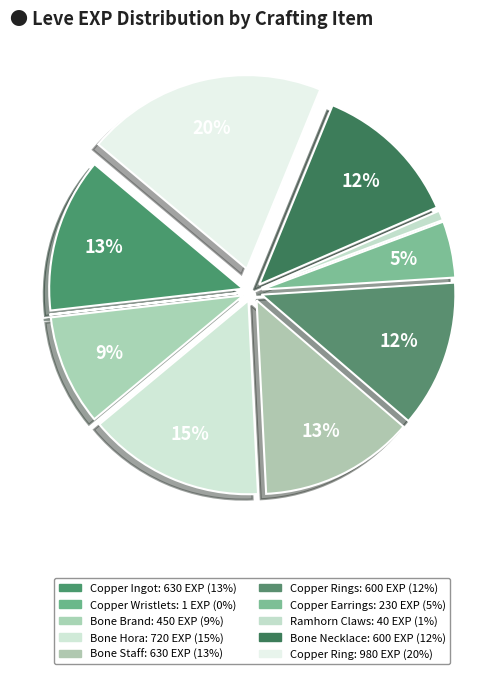

What is the smallest slice in the pie chart?

Copper Wristlets